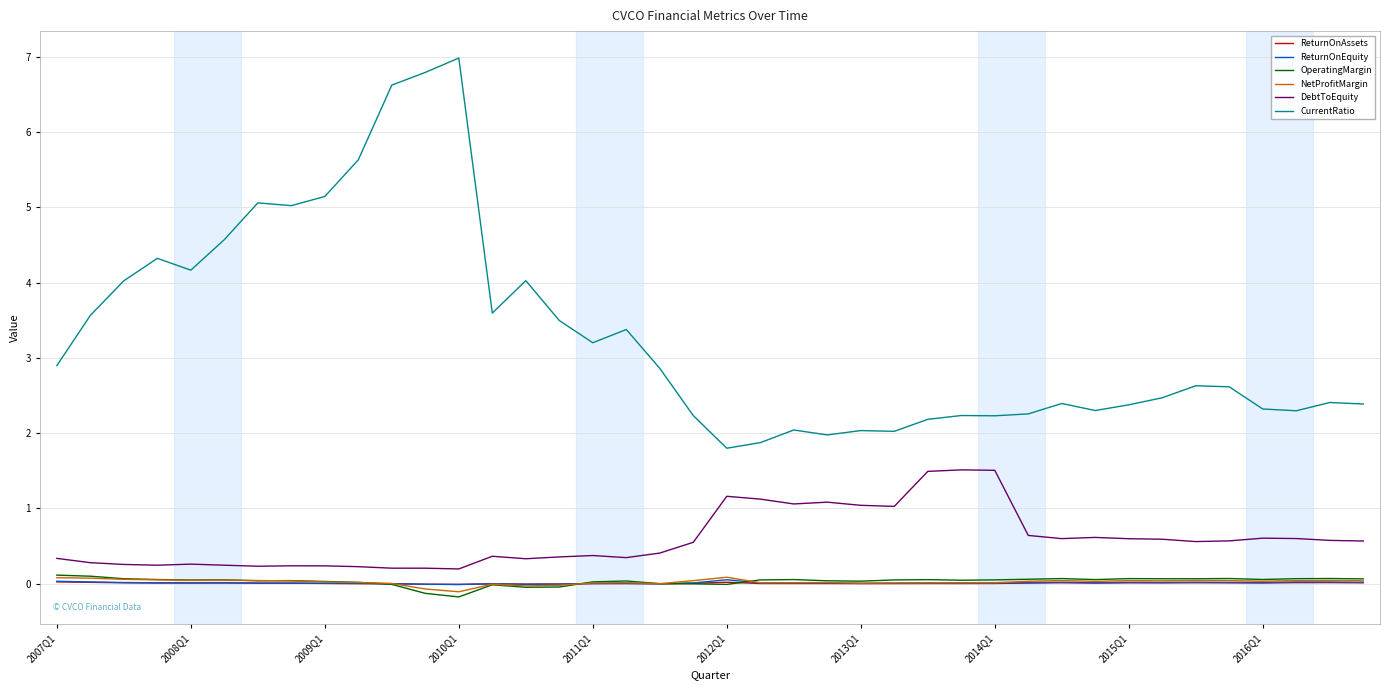

Which series has the largest range (max minus min)?

CurrentRatio